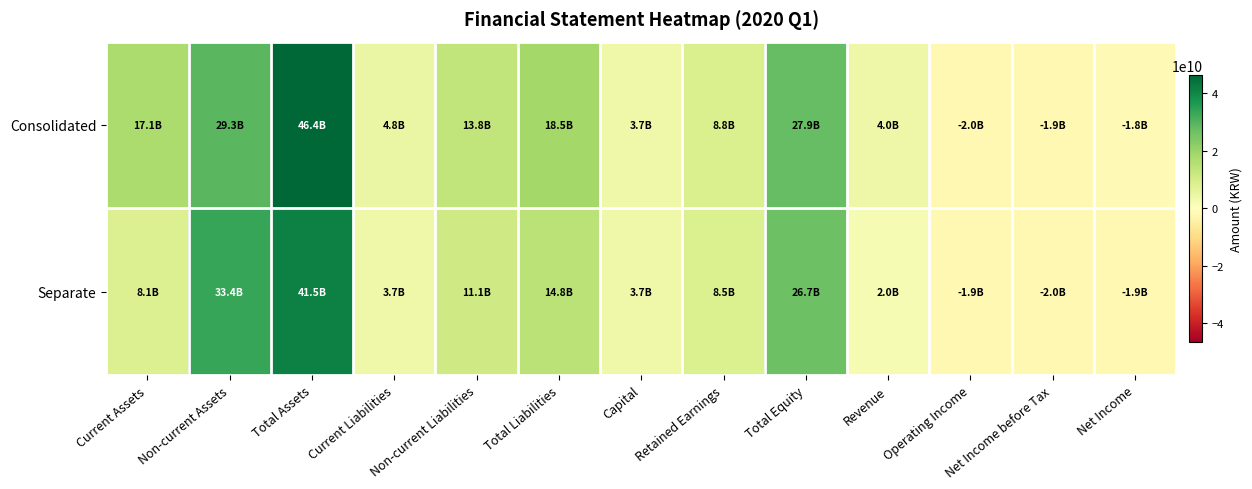

Reading right to left, what are all the values shown in this chart?

Consolidated: Net Income=-1778358729	Net Income before Tax=-1943265839	Operating Income=-2012913532	Revenue=3994119242	Total Equity=27870881694	Retained Earnings=8805538508	Capital=3704661500	Total Liabilities=18546754434	Non-current Liabilities=13756198975	Current Liabilities=4790555459	Total Assets=46417636128	Non-current Assets=29284771795	Current Assets=17132864333
Separate: Net Income=-1875881323	Net Income before Tax=-1995869591	Operating Income=-1881082797	Revenue=1962275068	Total Equity=26670590244	Retained Earnings=8538479475	Capital=3704661500	Total Liabilities=14827831455	Non-current Liabilities=11115160089	Current Liabilities=3712671366	Total Assets=41498421699	Non-current Assets=33379330173	Current Assets=8119091526